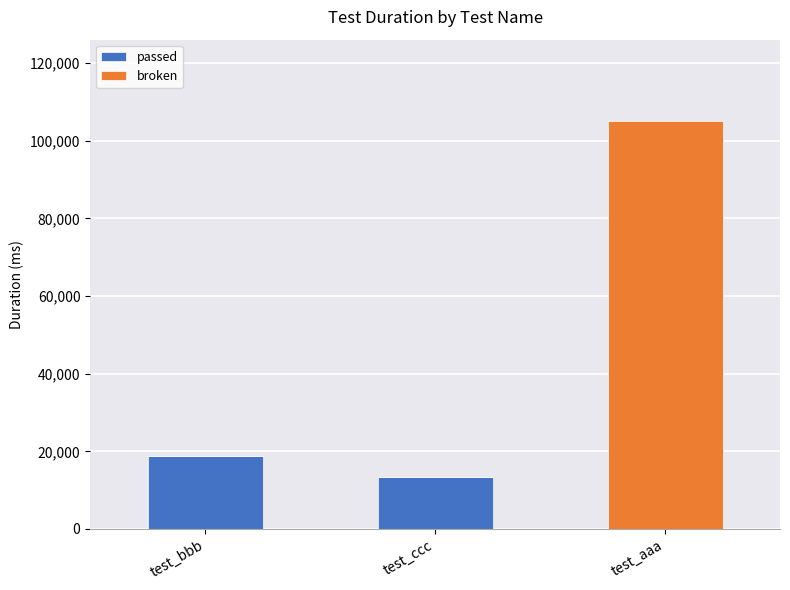

The passed series shows -5921 at test_aaa. True or false?

False